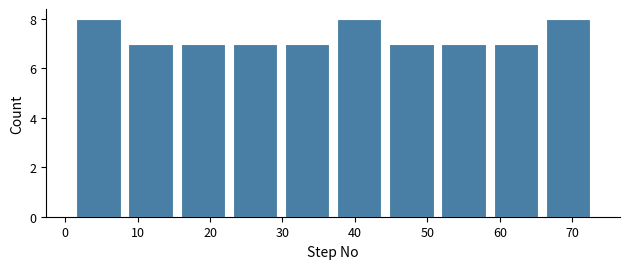

Reading left to right, transcribe this chart: for each bar, give the range it covers on the x-axis and its height. Neither the bar edges nor the heights are printed on the chart, so give them approximately, as read against the axes.

1.0 to 8.2: 8
8.2 to 15.4: 7
15.4 to 22.6: 7
22.6 to 29.8: 7
29.8 to 37.0: 7
37.0 to 44.2: 8
44.2 to 51.4: 7
51.4 to 58.6: 7
58.6 to 65.8: 7
65.8 to 73.0: 8